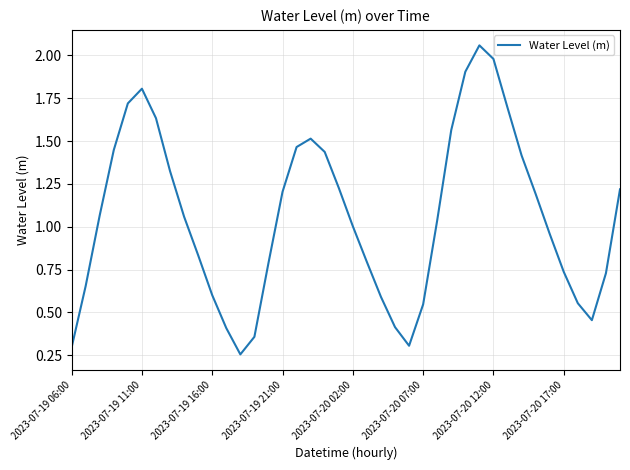

What is the difference between the maximum and minimum values?

1.8